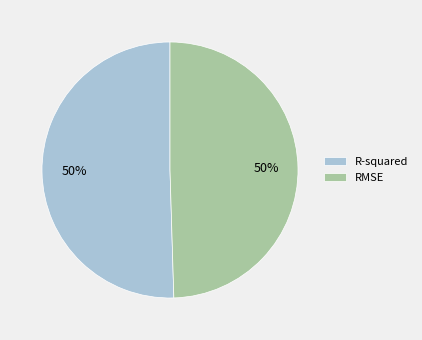

True or false: RMSE accounts for 62% of the total.

False